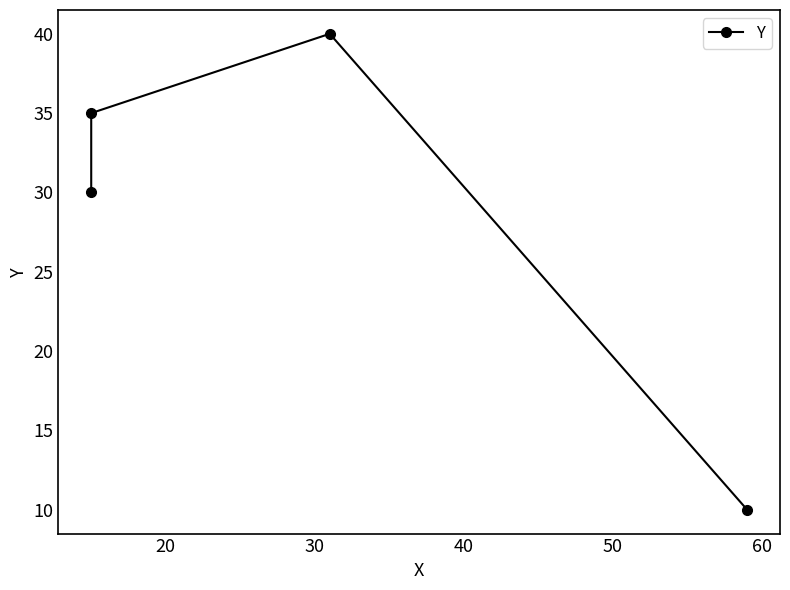

What is the maximum value shown in the chart?

40